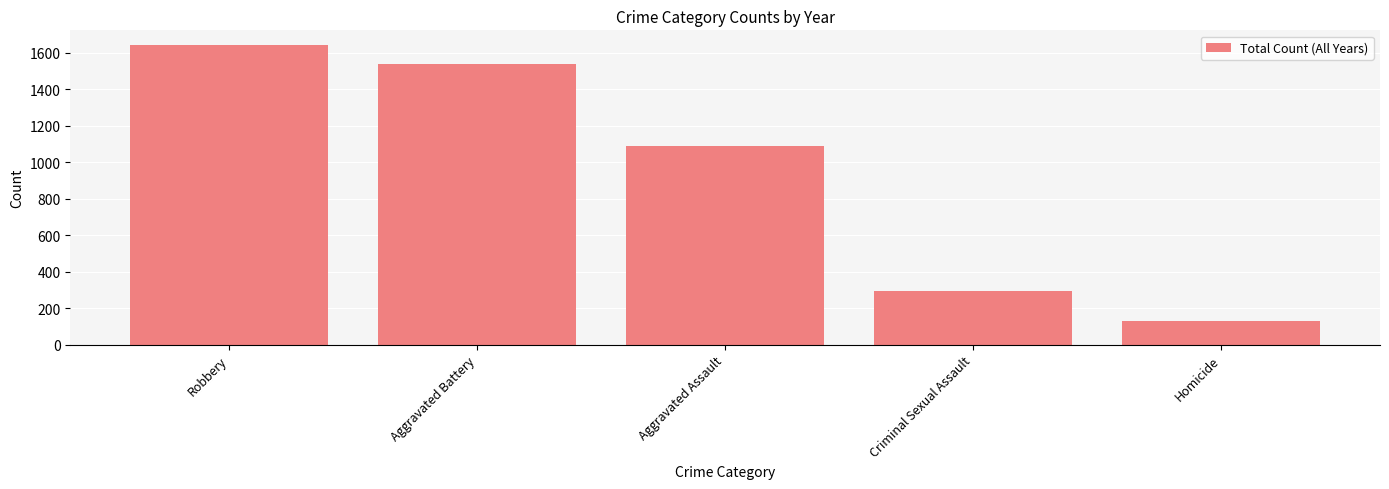

List the labels in order of value, largest first.

Robbery, Aggravated Battery, Aggravated Assault, Criminal Sexual Assault, Homicide